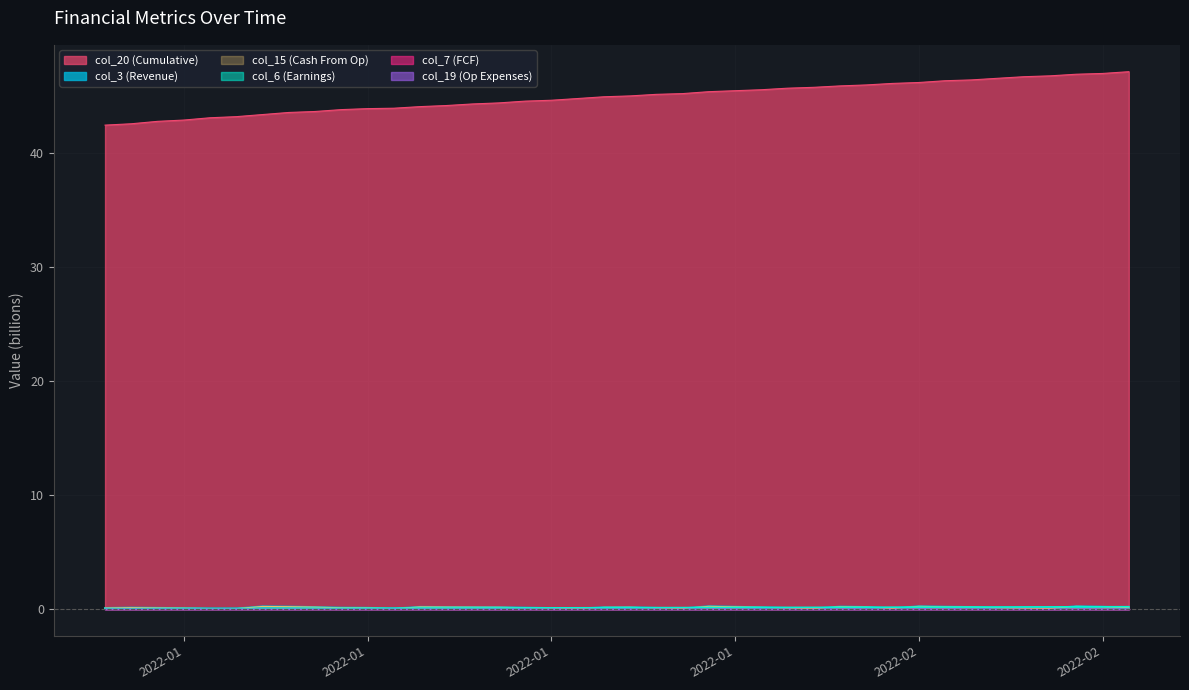

What is the difference between the highest and lowest values at 2022-02-04?

46.6